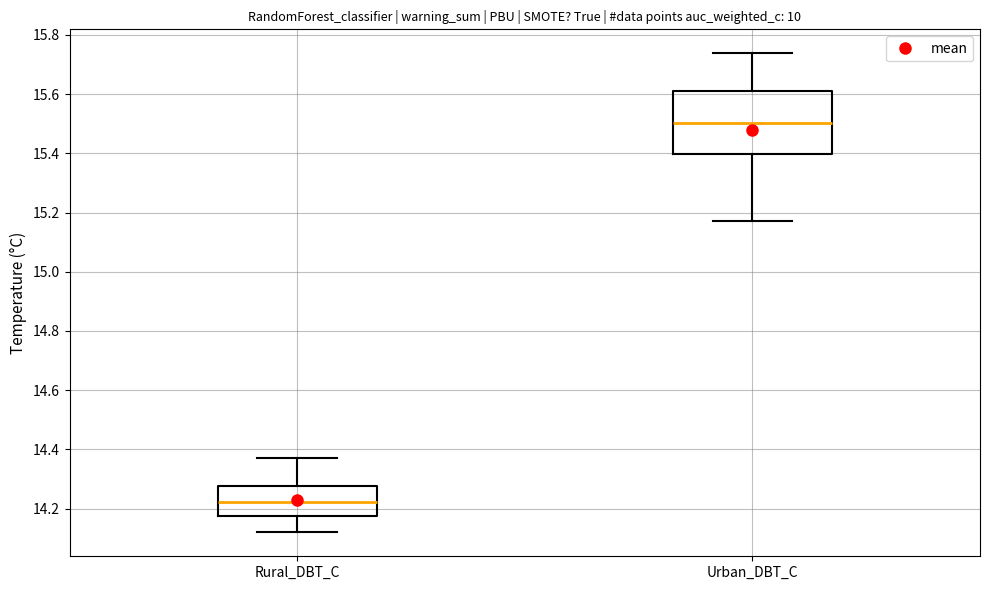

Reading left to right, read every box against the y-axis: the position of its median line, the range the box covers, and the ends of its whiskers. The values are not printed on the chart, so give them approximately, as read against the axis.

Rural_DBT_C: median 14.22, box 14.18 to 14.28, whiskers 14.12 to 14.38
Urban_DBT_C: median 15.50, box 15.40 to 15.62, whiskers 15.18 to 15.74